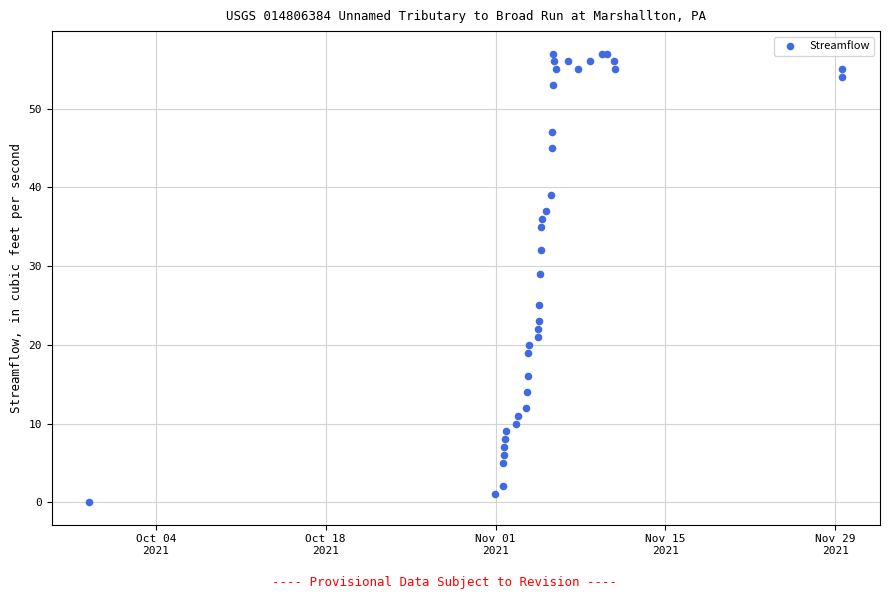

What Y value in the scatter plot is closest to 28?

29